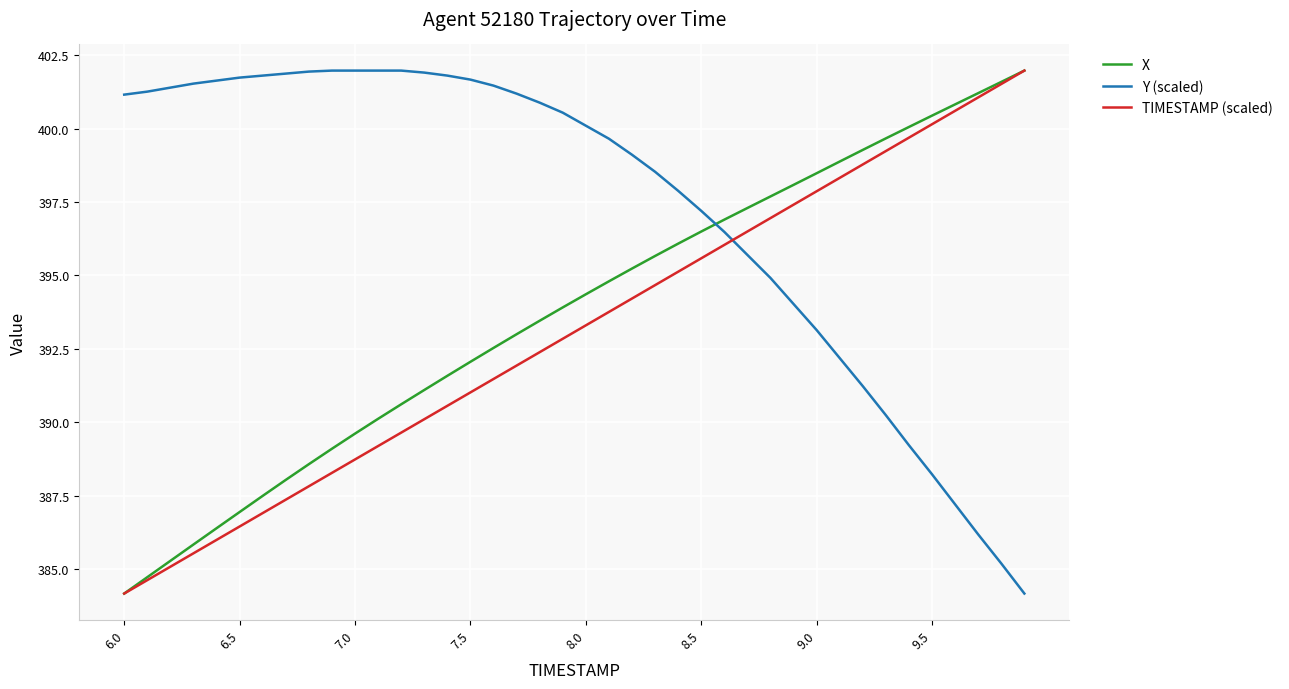

What is the sum of all Y (scaled) values?

15892.3